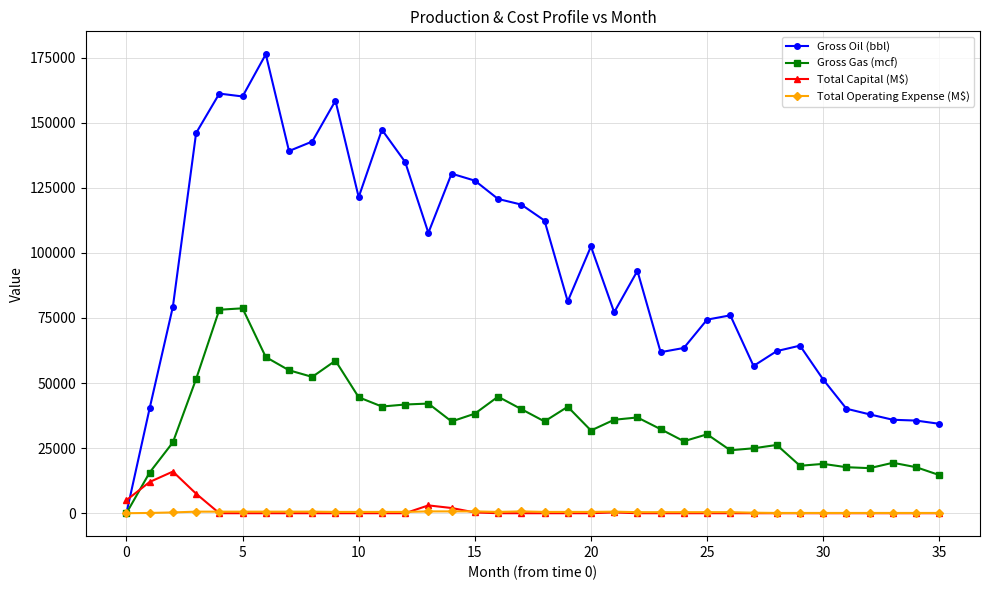

What is the greatest value displayed?

176296